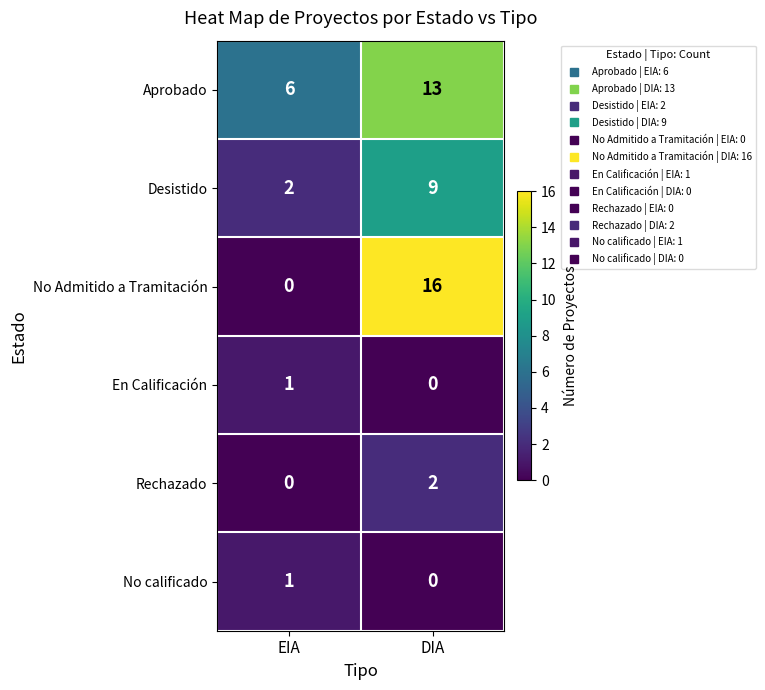

What is the difference between the Aprobado values at EIA and DIA?

7